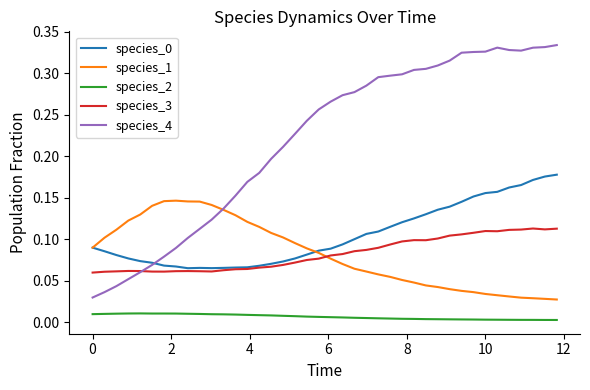

True or false: species_1 and species_2 intersect in this chart.

False